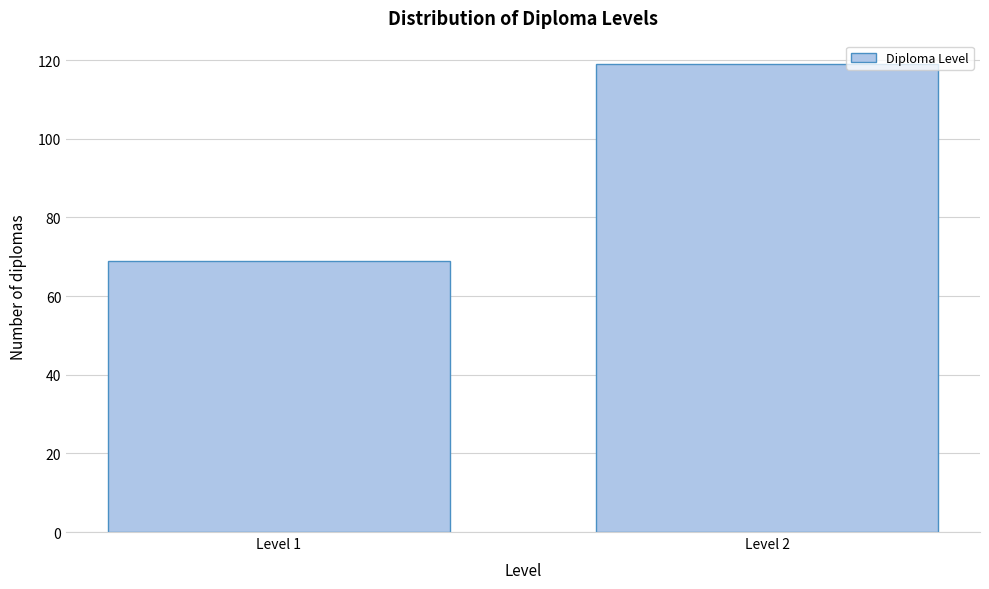

Reading left to right, transcribe all the data shown in this chart.

Level 1=69	Level 2=119